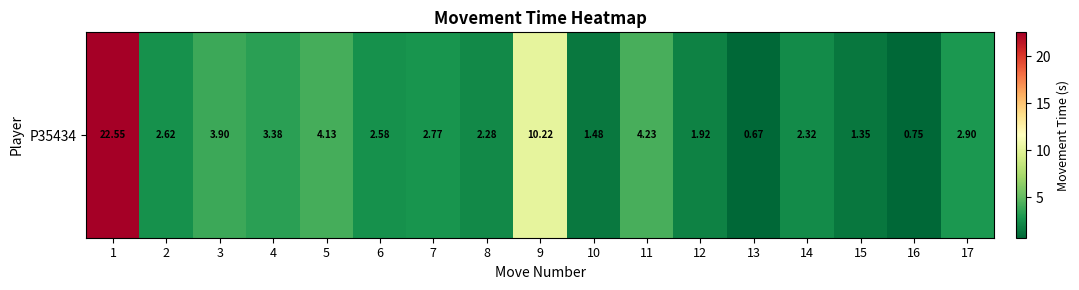

The value at 15 is 0.3. True or false?

False